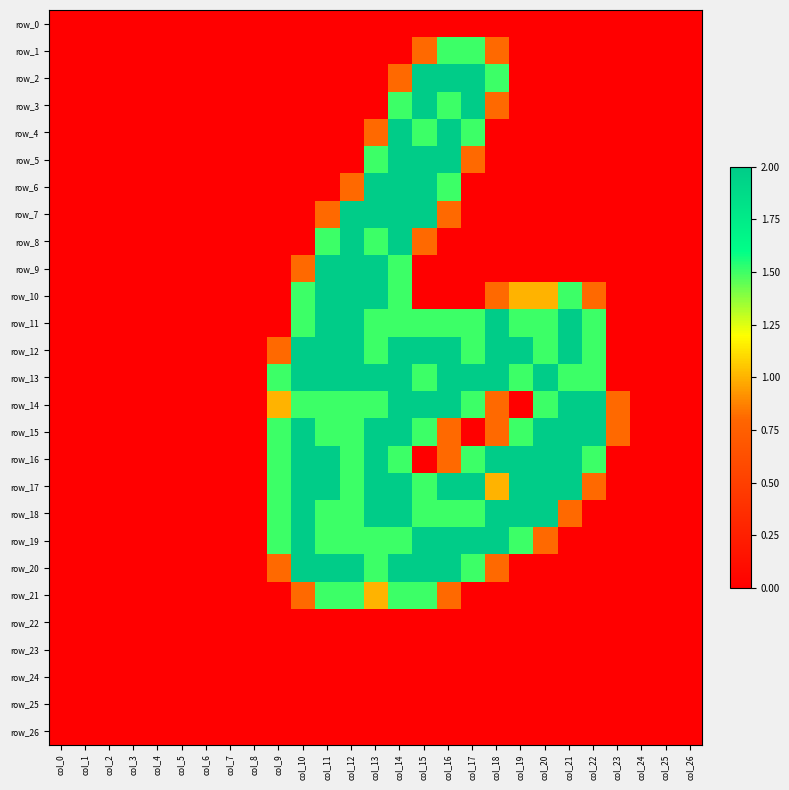

Reading left to right, what are all the values shown in this chart?

row_0: 0.0	0.0	0.0	0.0	0.0	0.0	0.0	0.0	0.0	0.0	0.0	0.0	0.0	0.0	0.0	0.0	0.0	0.0	0.0	0.0	0.0	0.0	0.0	0.0	0.0	0.0	0.0
row_1: 0.0	0.0	0.0	0.0	0.0	0.0	0.0	0.0	0.0	0.0	0.0	0.0	0.0	0.0	0.0	0.8	1.5	1.5	0.8	0.0	0.0	0.0	0.0	0.0	0.0	0.0	0.0
row_2: 0.0	0.0	0.0	0.0	0.0	0.0	0.0	0.0	0.0	0.0	0.0	0.0	0.0	0.0	0.8	2.0	2.0	2.0	1.5	0.0	0.0	0.0	0.0	0.0	0.0	0.0	0.0
row_3: 0.0	0.0	0.0	0.0	0.0	0.0	0.0	0.0	0.0	0.0	0.0	0.0	0.0	0.0	1.5	2.0	1.5	2.0	0.8	0.0	0.0	0.0	0.0	0.0	0.0	0.0	0.0
row_4: 0.0	0.0	0.0	0.0	0.0	0.0	0.0	0.0	0.0	0.0	0.0	0.0	0.0	0.8	2.0	1.5	2.0	1.5	0.0	0.0	0.0	0.0	0.0	0.0	0.0	0.0	0.0
row_5: 0.0	0.0	0.0	0.0	0.0	0.0	0.0	0.0	0.0	0.0	0.0	0.0	0.0	1.5	2.0	2.0	2.0	0.8	0.0	0.0	0.0	0.0	0.0	0.0	0.0	0.0	0.0
row_6: 0.0	0.0	0.0	0.0	0.0	0.0	0.0	0.0	0.0	0.0	0.0	0.0	0.8	2.0	2.0	2.0	1.5	0.0	0.0	0.0	0.0	0.0	0.0	0.0	0.0	0.0	0.0
row_7: 0.0	0.0	0.0	0.0	0.0	0.0	0.0	0.0	0.0	0.0	0.0	0.8	2.0	2.0	2.0	2.0	0.8	0.0	0.0	0.0	0.0	0.0	0.0	0.0	0.0	0.0	0.0
row_8: 0.0	0.0	0.0	0.0	0.0	0.0	0.0	0.0	0.0	0.0	0.0	1.5	2.0	1.5	2.0	0.8	0.0	0.0	0.0	0.0	0.0	0.0	0.0	0.0	0.0	0.0	0.0
row_9: 0.0	0.0	0.0	0.0	0.0	0.0	0.0	0.0	0.0	0.0	0.8	2.0	2.0	2.0	1.5	0.0	0.0	0.0	0.0	0.0	0.0	0.0	0.0	0.0	0.0	0.0	0.0
row_10: 0.0	0.0	0.0	0.0	0.0	0.0	0.0	0.0	0.0	0.0	1.5	2.0	2.0	2.0	1.5	0.0	0.0	0.0	0.8	1.0	1.0	1.5	0.8	0.0	0.0	0.0	0.0
row_11: 0.0	0.0	0.0	0.0	0.0	0.0	0.0	0.0	0.0	0.0	1.5	2.0	2.0	1.5	1.5	1.5	1.5	1.5	2.0	1.5	1.5	2.0	1.5	0.0	0.0	0.0	0.0
row_12: 0.0	0.0	0.0	0.0	0.0	0.0	0.0	0.0	0.0	0.8	2.0	2.0	2.0	1.5	2.0	2.0	2.0	1.5	2.0	2.0	1.5	2.0	1.5	0.0	0.0	0.0	0.0
row_13: 0.0	0.0	0.0	0.0	0.0	0.0	0.0	0.0	0.0	1.5	2.0	2.0	2.0	2.0	2.0	1.5	2.0	2.0	2.0	1.5	2.0	1.5	1.5	0.0	0.0	0.0	0.0
row_14: 0.0	0.0	0.0	0.0	0.0	0.0	0.0	0.0	0.0	1.0	1.5	1.5	1.5	1.5	2.0	2.0	2.0	1.5	0.8	0.0	1.5	2.0	2.0	0.8	0.0	0.0	0.0
row_15: 0.0	0.0	0.0	0.0	0.0	0.0	0.0	0.0	0.0	1.5	2.0	1.5	1.5	2.0	2.0	1.5	0.8	0.0	0.8	1.5	2.0	2.0	2.0	0.8	0.0	0.0	0.0
row_16: 0.0	0.0	0.0	0.0	0.0	0.0	0.0	0.0	0.0	1.5	2.0	2.0	1.5	2.0	1.5	0.0	0.8	1.5	2.0	2.0	2.0	2.0	1.5	0.0	0.0	0.0	0.0
row_17: 0.0	0.0	0.0	0.0	0.0	0.0	0.0	0.0	0.0	1.5	2.0	2.0	1.5	2.0	2.0	1.5	2.0	2.0	1.0	2.0	2.0	2.0	0.8	0.0	0.0	0.0	0.0
row_18: 0.0	0.0	0.0	0.0	0.0	0.0	0.0	0.0	0.0	1.5	2.0	1.5	1.5	2.0	2.0	1.5	1.5	1.5	2.0	2.0	2.0	0.8	0.0	0.0	0.0	0.0	0.0
row_19: 0.0	0.0	0.0	0.0	0.0	0.0	0.0	0.0	0.0	1.5	2.0	1.5	1.5	1.5	1.5	2.0	2.0	2.0	2.0	1.5	0.8	0.0	0.0	0.0	0.0	0.0	0.0
row_20: 0.0	0.0	0.0	0.0	0.0	0.0	0.0	0.0	0.0	0.8	2.0	2.0	2.0	1.5	2.0	2.0	2.0	1.5	0.8	0.0	0.0	0.0	0.0	0.0	0.0	0.0	0.0
row_21: 0.0	0.0	0.0	0.0	0.0	0.0	0.0	0.0	0.0	0.0	0.8	1.5	1.5	1.0	1.5	1.5	0.8	0.0	0.0	0.0	0.0	0.0	0.0	0.0	0.0	0.0	0.0
row_22: 0.0	0.0	0.0	0.0	0.0	0.0	0.0	0.0	0.0	0.0	0.0	0.0	0.0	0.0	0.0	0.0	0.0	0.0	0.0	0.0	0.0	0.0	0.0	0.0	0.0	0.0	0.0
row_23: 0.0	0.0	0.0	0.0	0.0	0.0	0.0	0.0	0.0	0.0	0.0	0.0	0.0	0.0	0.0	0.0	0.0	0.0	0.0	0.0	0.0	0.0	0.0	0.0	0.0	0.0	0.0
row_24: 0.0	0.0	0.0	0.0	0.0	0.0	0.0	0.0	0.0	0.0	0.0	0.0	0.0	0.0	0.0	0.0	0.0	0.0	0.0	0.0	0.0	0.0	0.0	0.0	0.0	0.0	0.0
row_25: 0.0	0.0	0.0	0.0	0.0	0.0	0.0	0.0	0.0	0.0	0.0	0.0	0.0	0.0	0.0	0.0	0.0	0.0	0.0	0.0	0.0	0.0	0.0	0.0	0.0	0.0	0.0
row_26: 0.0	0.0	0.0	0.0	0.0	0.0	0.0	0.0	0.0	0.0	0.0	0.0	0.0	0.0	0.0	0.0	0.0	0.0	0.0	0.0	0.0	0.0	0.0	0.0	0.0	0.0	0.0